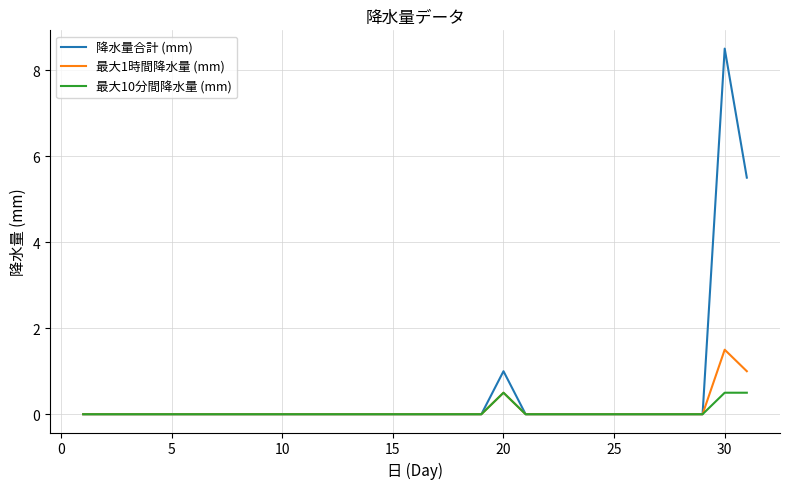

What is the sum of all 降水量合計 (mm) values?

15.0